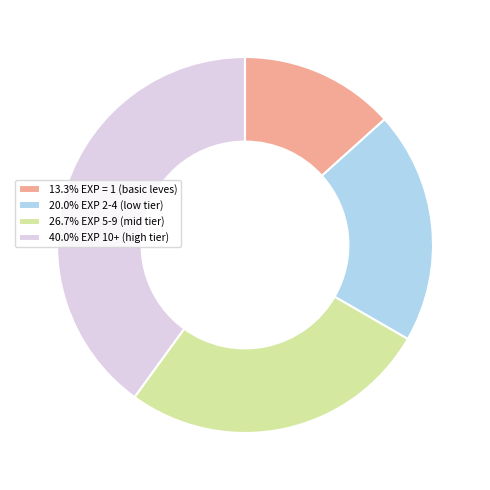

How many slices are in this pie chart?

4